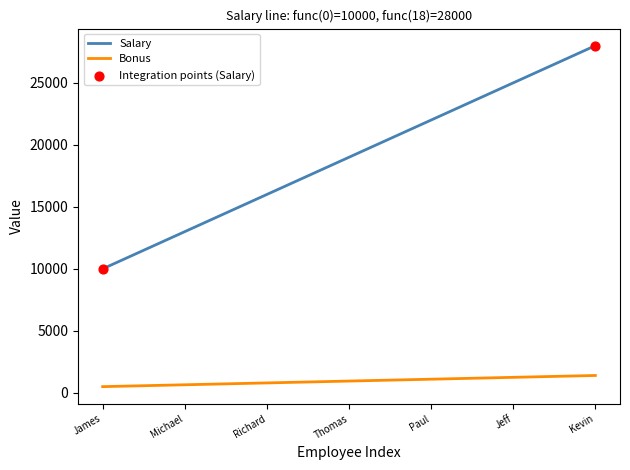

Which series has the widest spread of values?

Salary